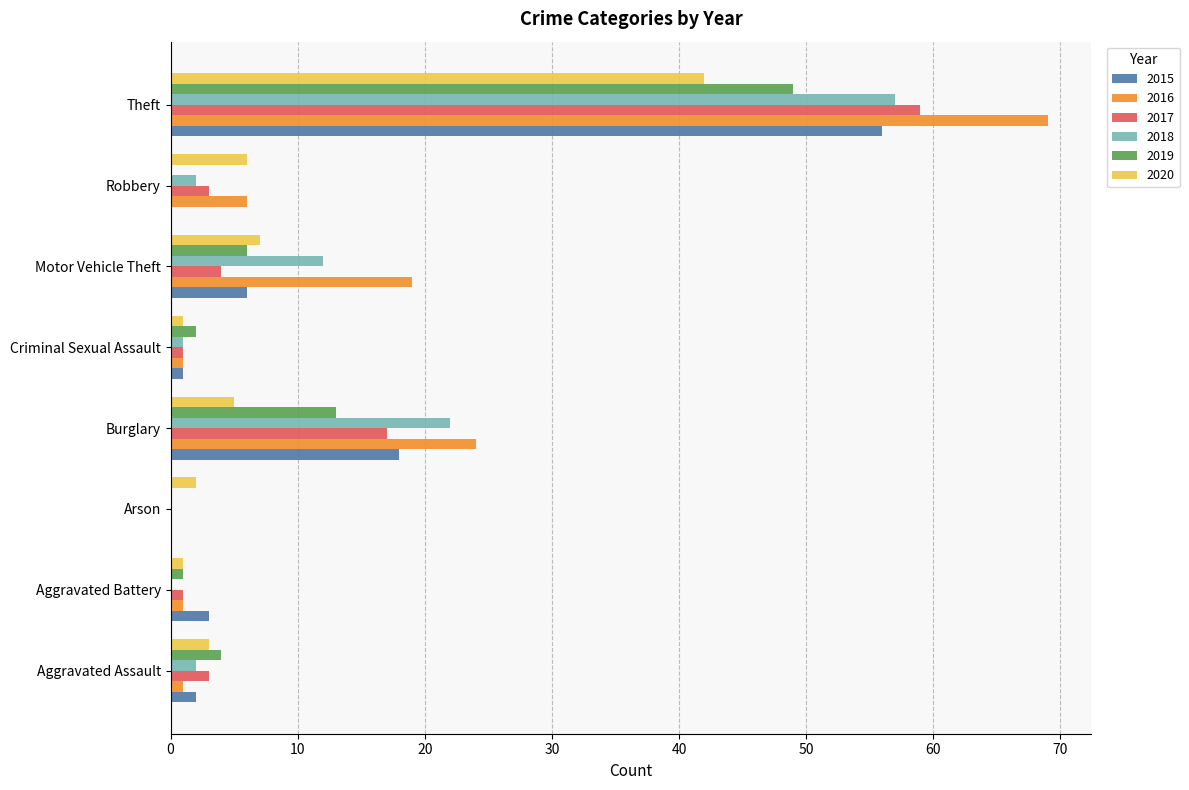

What is the maximum value shown in the chart?

69